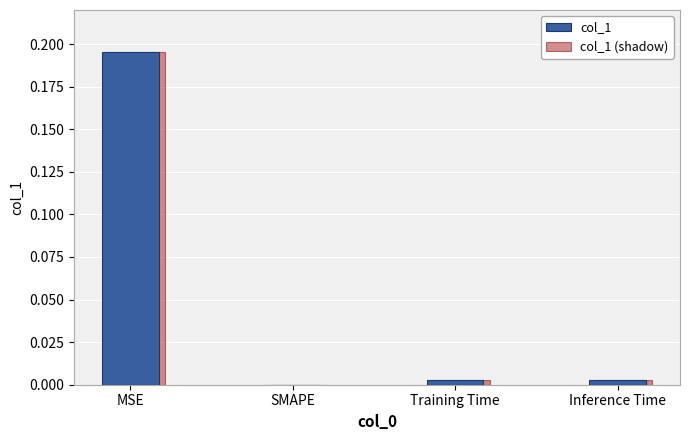

What is the total value across all series at MSE?

0.4